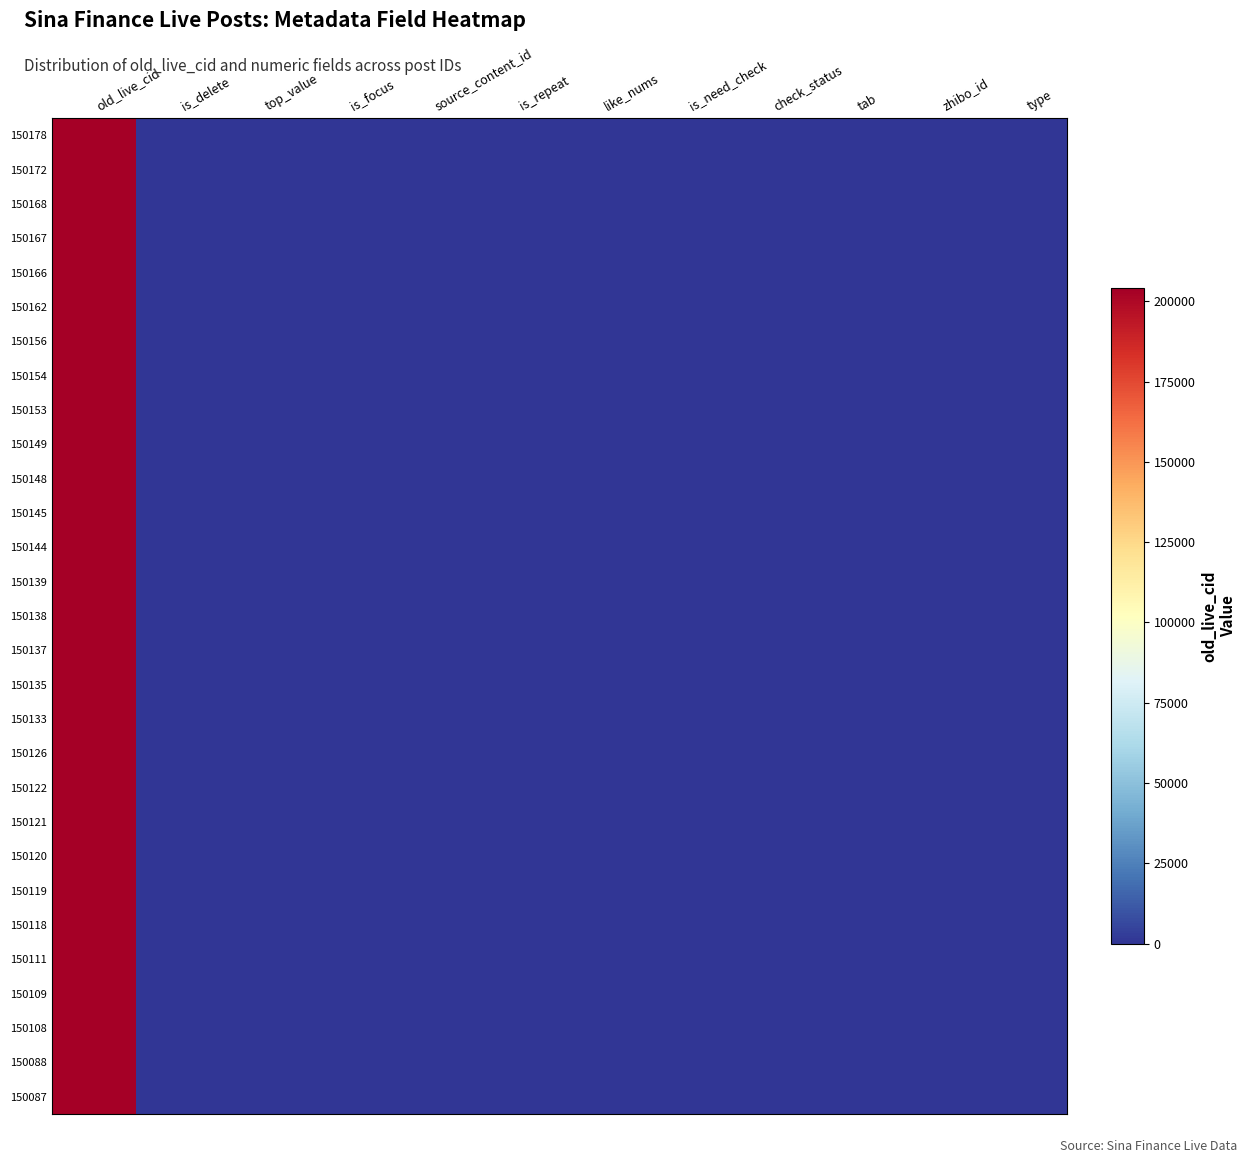

At tab, list the series in order from largest to smallest.

150178, 150172, 150168, 150167, 150166, 150162, 150156, 150154, 150153, 150149, 150148, 150145, 150144, 150139, 150138, 150137, 150135, 150133, 150126, 150122, 150121, 150120, 150119, 150118, 150111, 150109, 150108, 150088, 150087